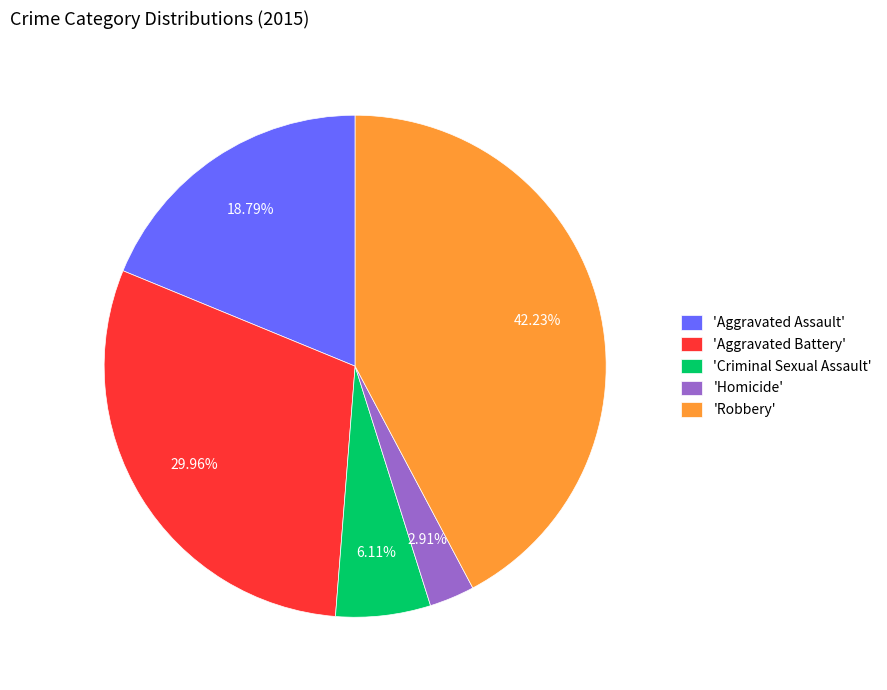

How many segments does this pie chart have?

5